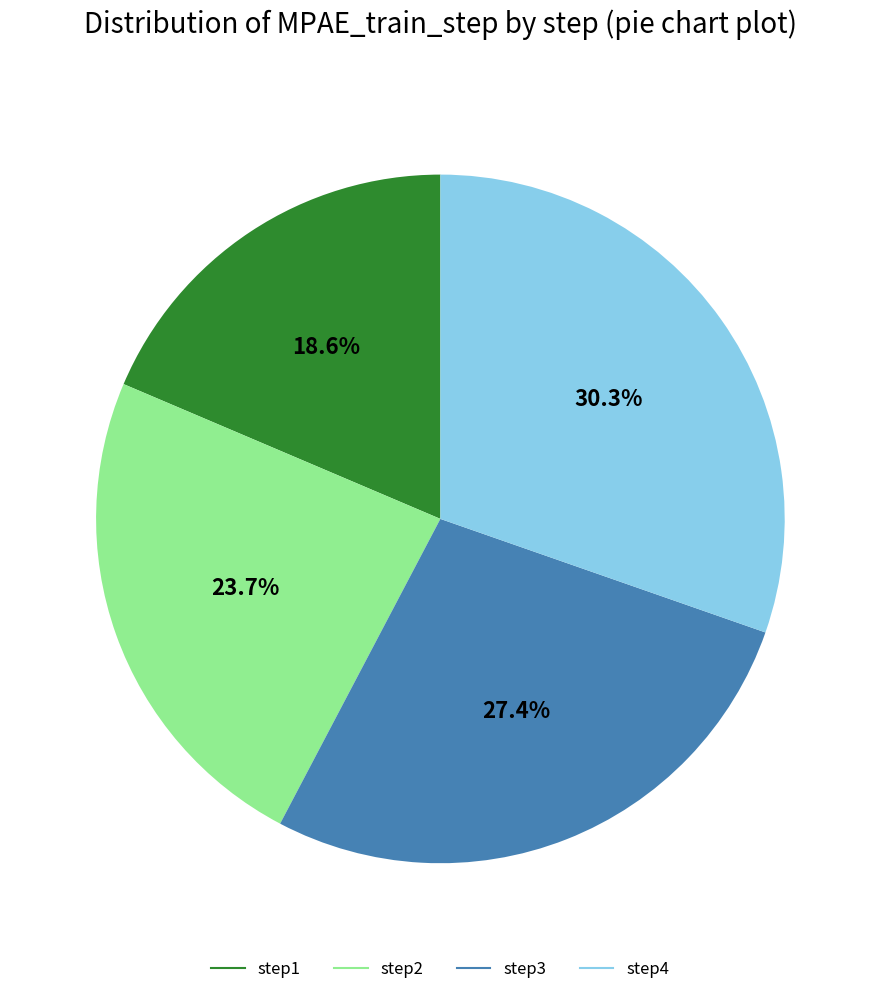

Which category has the biggest portion of the pie?

step4